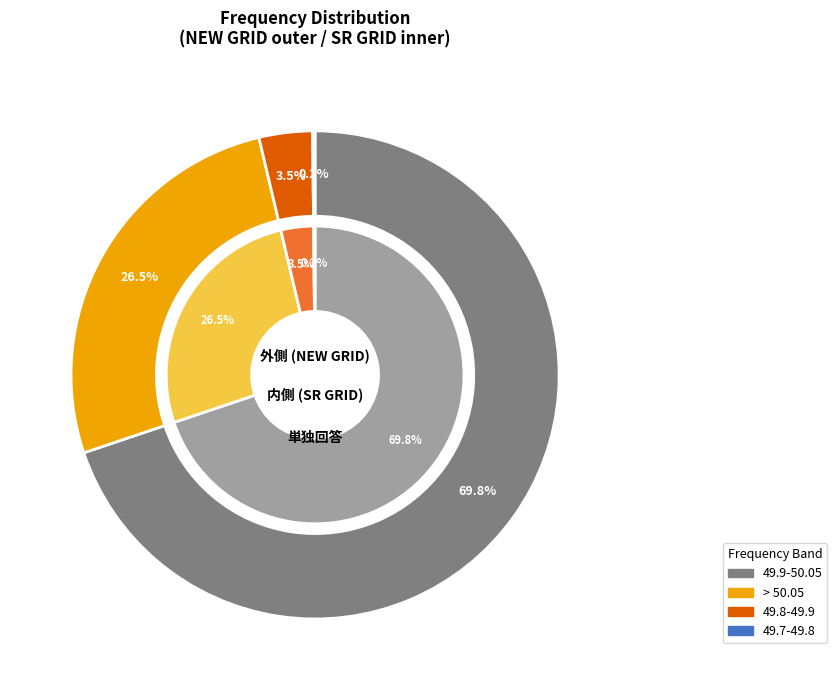

Does 0 represent more than half of the total?

No